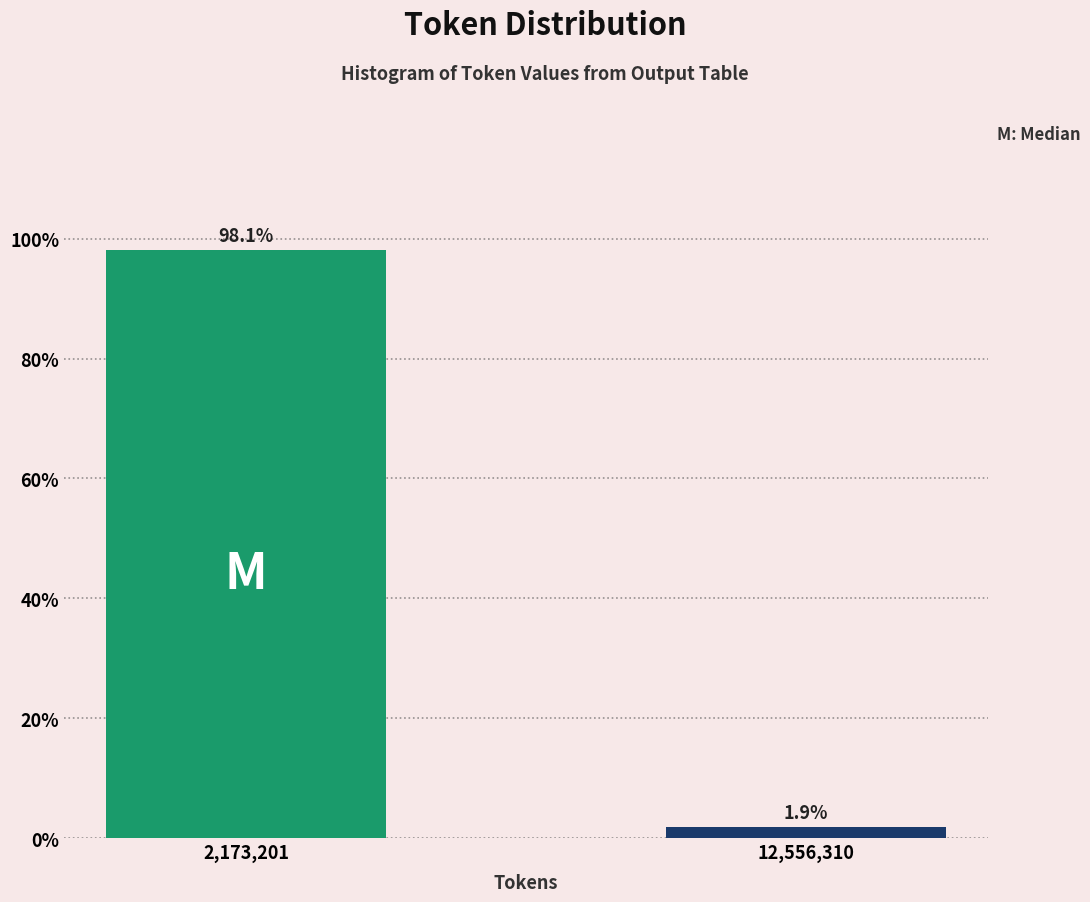

Reading left to right, what are all the values shown in this chart?

2,173,201=98.1	12,556,310=1.9